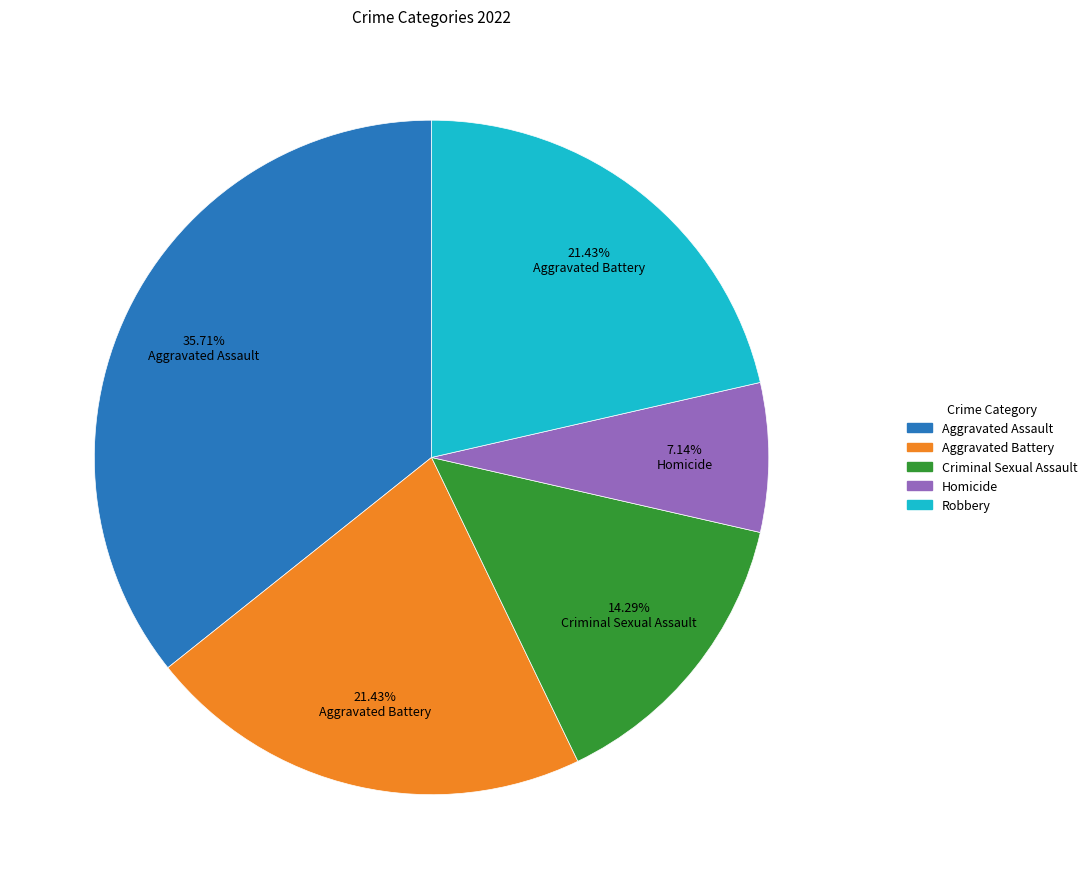

What percentage do Aggravated Assault and Homicide together represent?

42.9%